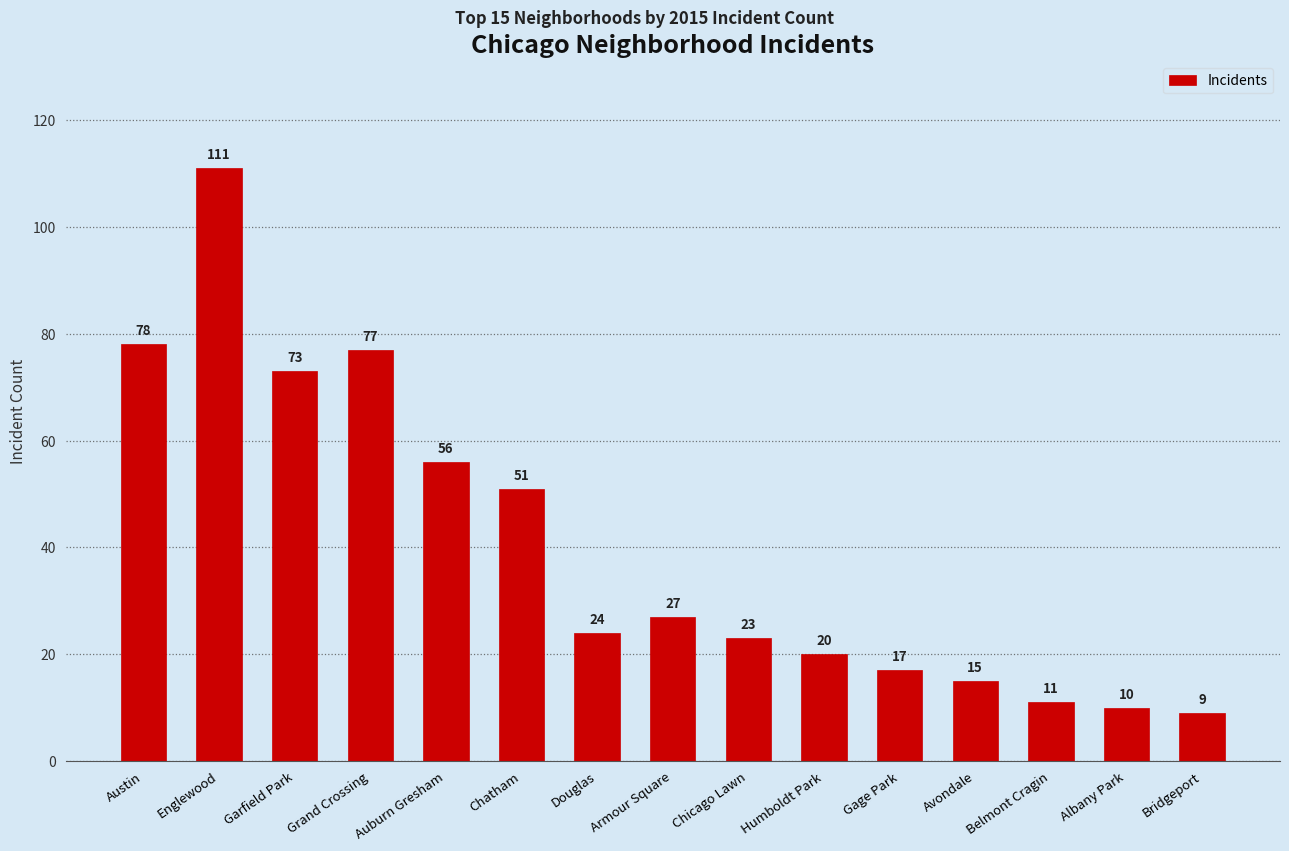

What is the maximum value shown in the chart?

111